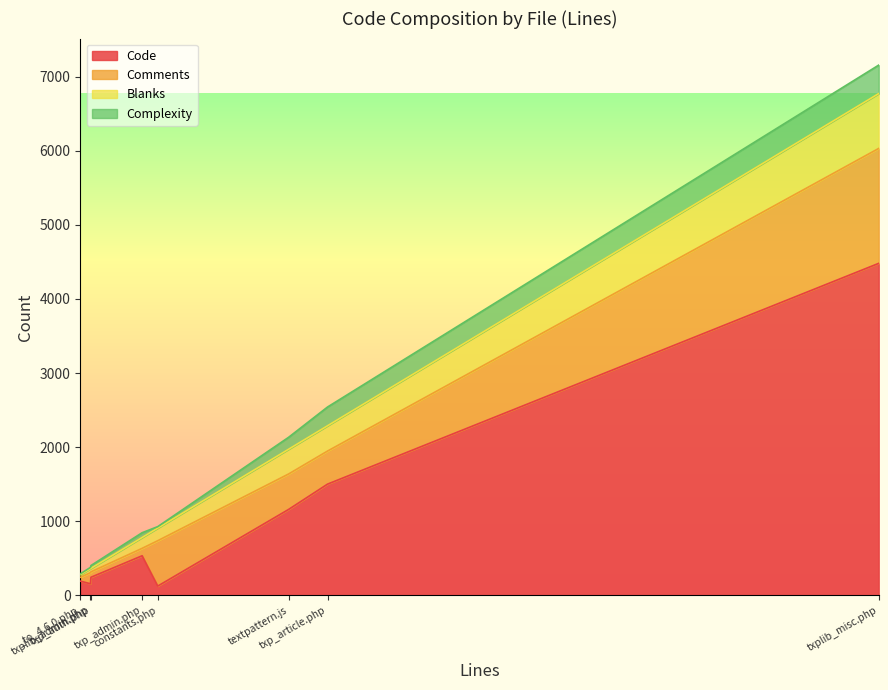

How many lines are shown in the chart?

4